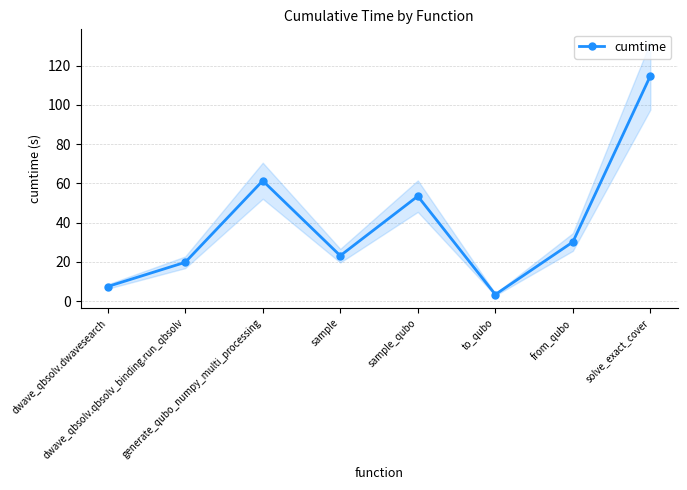

Which has a higher value, dwave_qbsolv.dwavesearch or from_qubo?

from_qubo